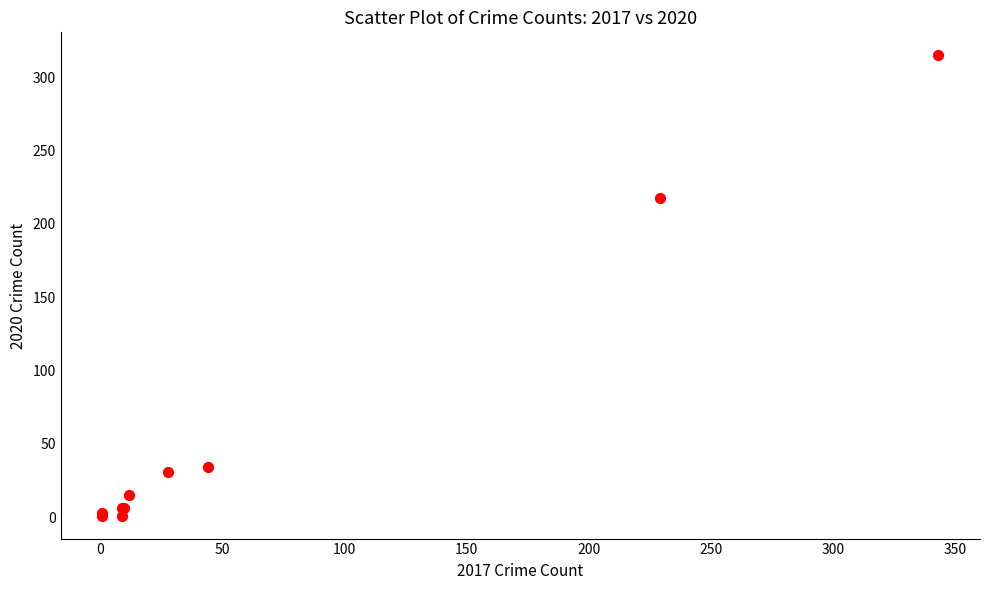

What Y value in the scatter plot is closest to 158?

218